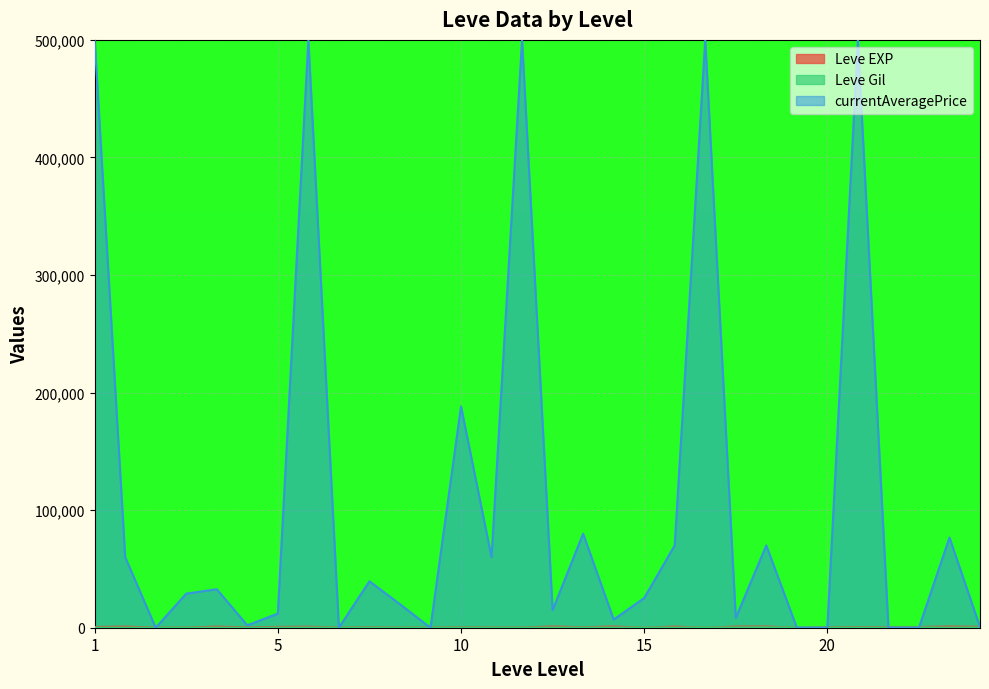

How many interior local valleys does the Leve Gil series have?

7